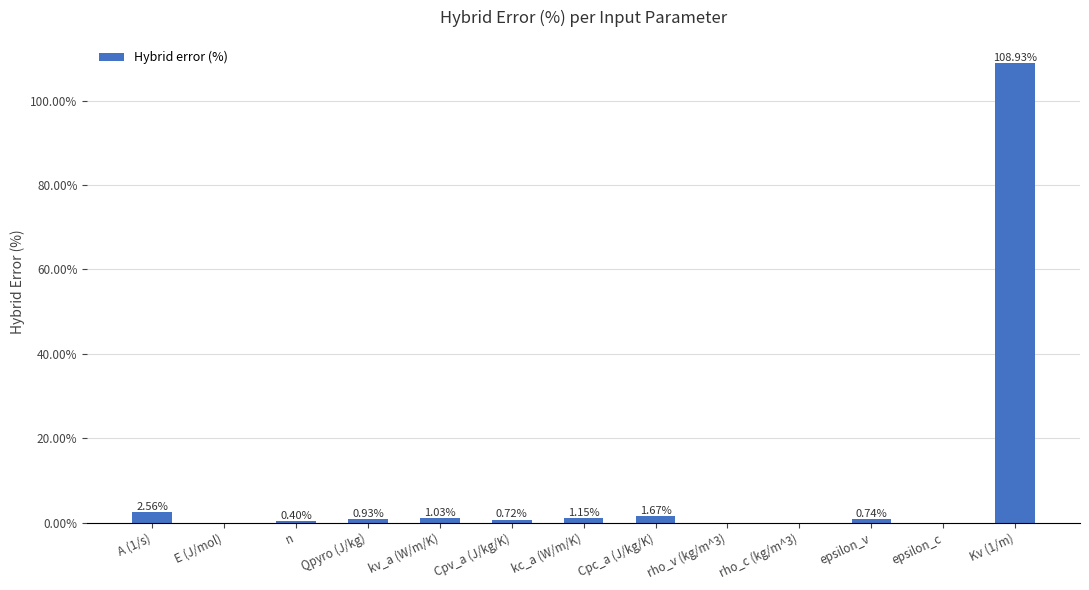

What is the change in value from kv_a (W/m/K) to rho_v (kg/m^3)?

-1.0